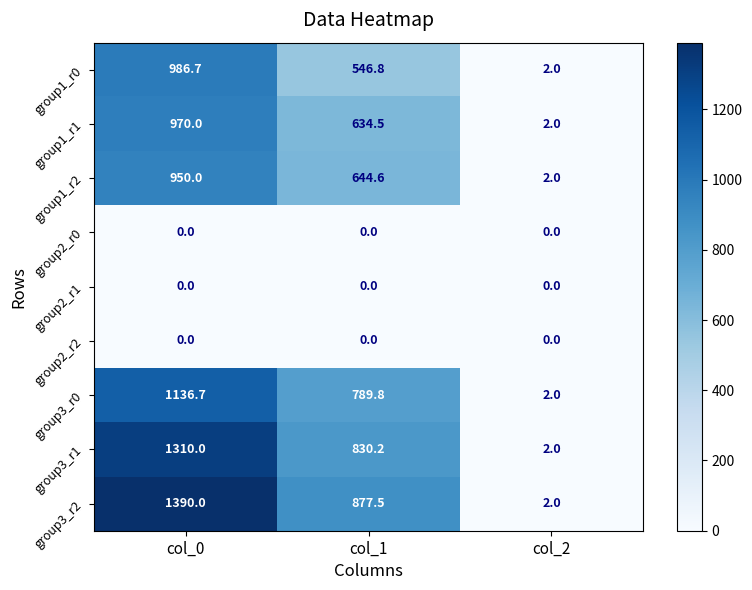

Which series has the largest total across all categories?

group3_r2